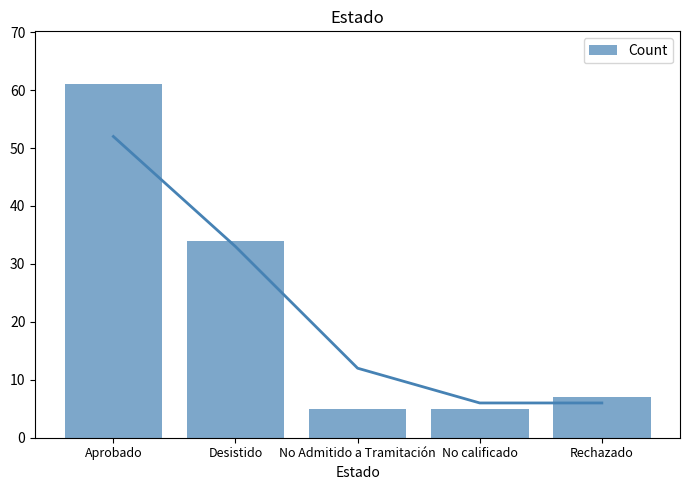

Reading right to left, transcribe all the data shown in this chart.

Rechazado=7	No calificado=5	No Admitido a Tramitación=5	Desistido=34	Aprobado=61